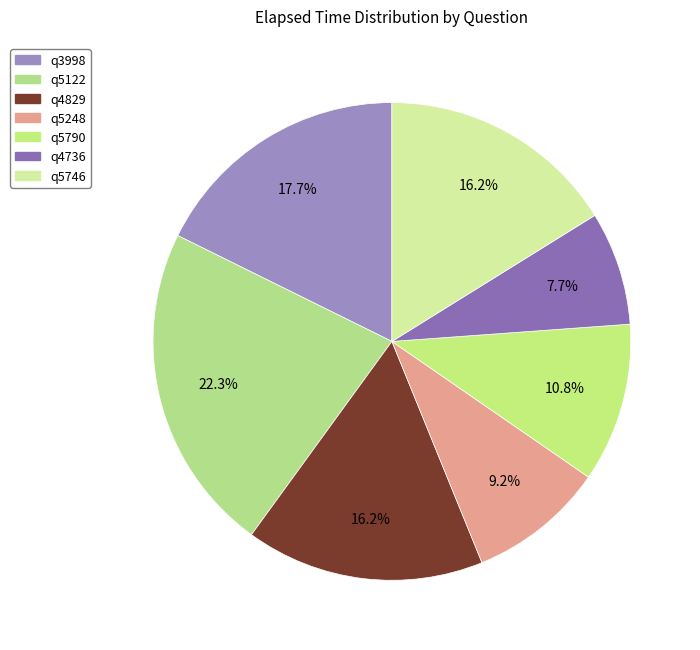

How many segments does this pie chart have?

7